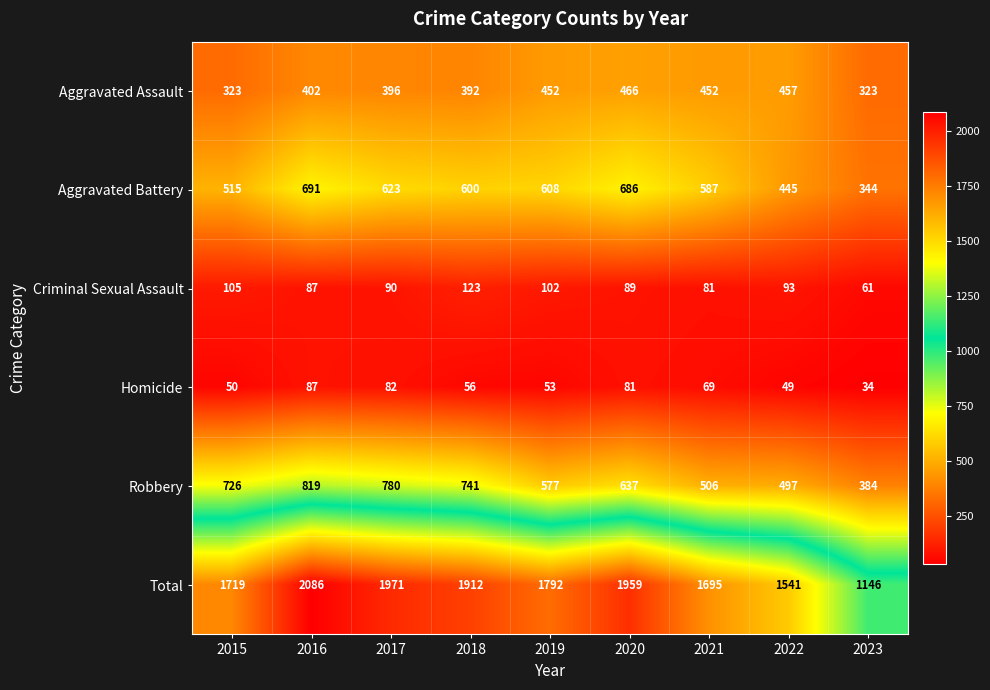

The Total series shows 1920 at 2023. True or false?

False